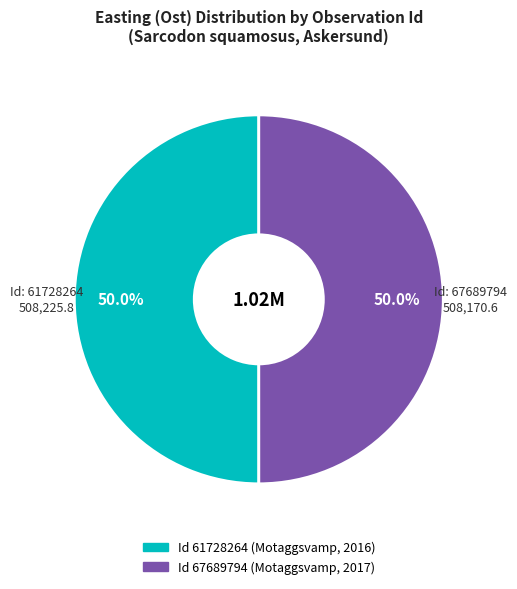

How many segments does this pie chart have?

2